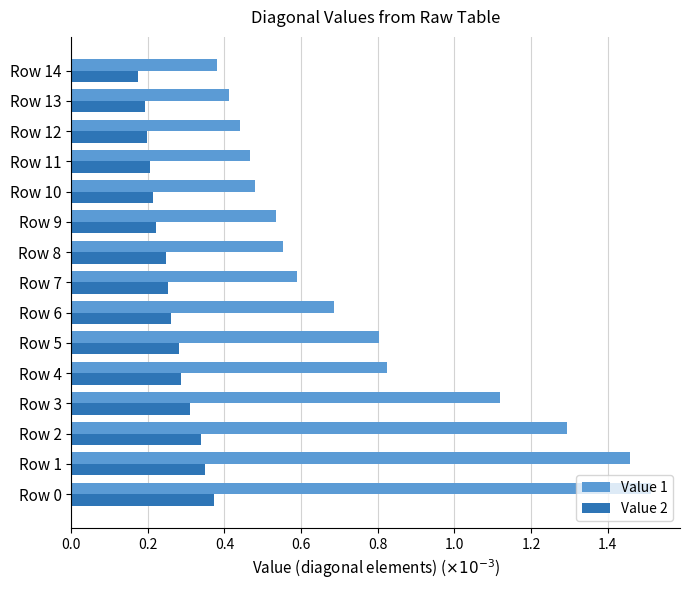

The Value 1 series shows 0.2 at Row 5. True or false?

False